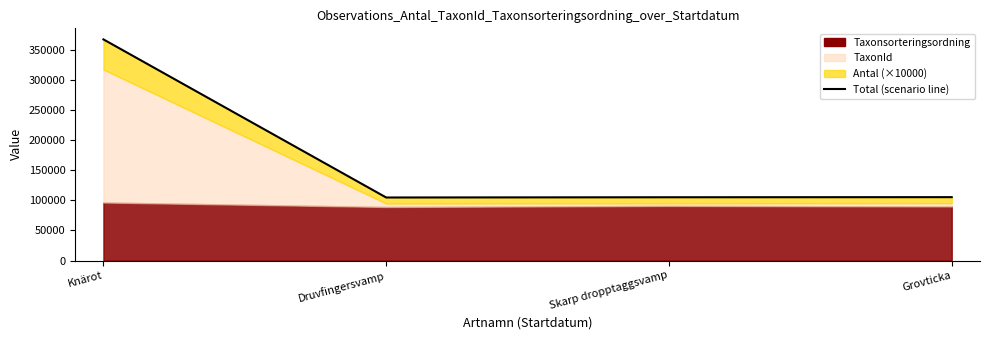

The value at Knärot is 620387. True or false?

False